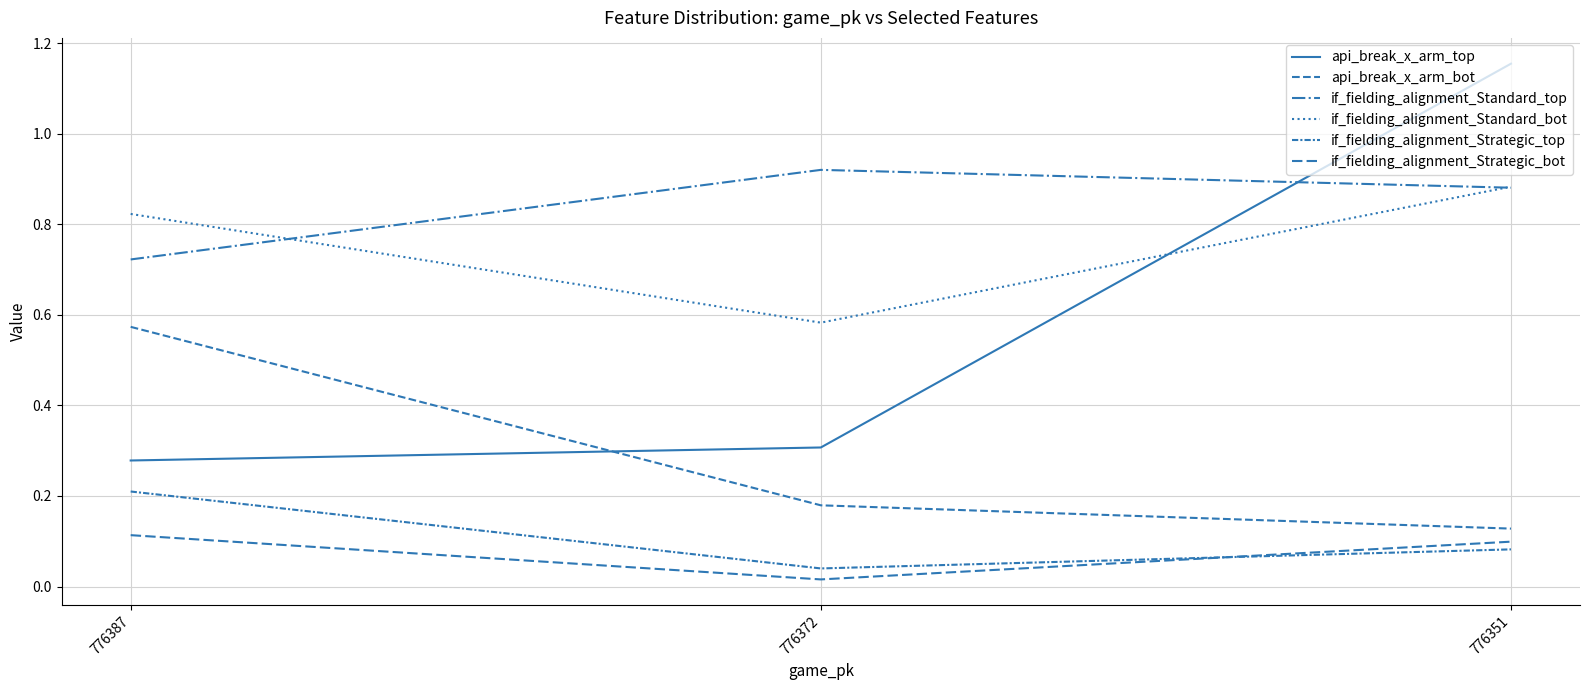

Which category has the lowest value in the if_fielding_alignment_Strategic_top series?

776372